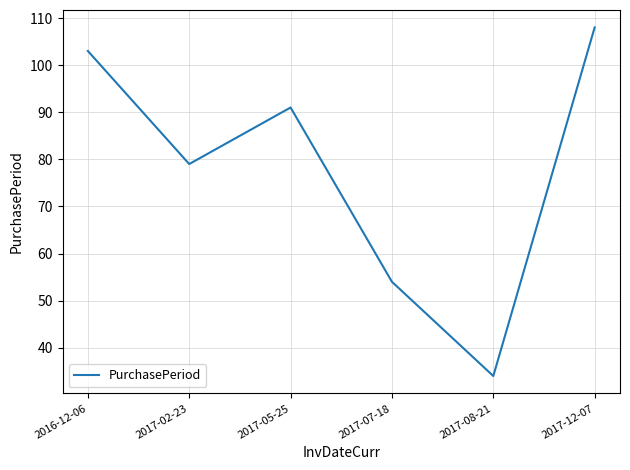

At which label does the data first exceed 91?

2016-12-06